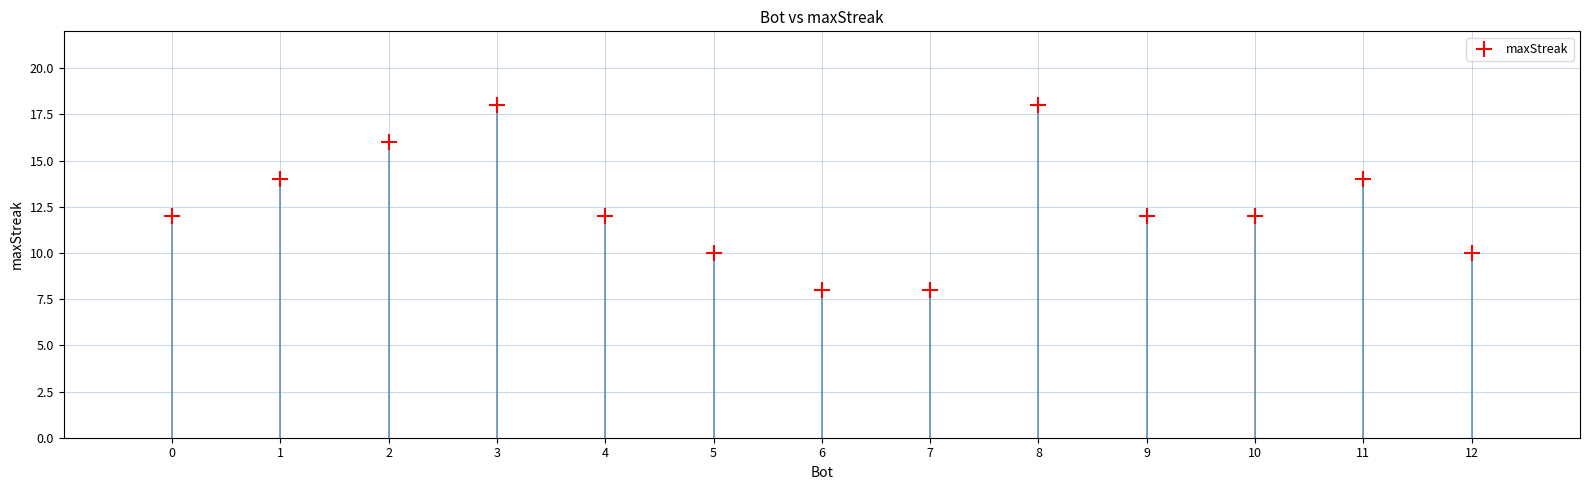

What is the range of X values (max minus min)?

12